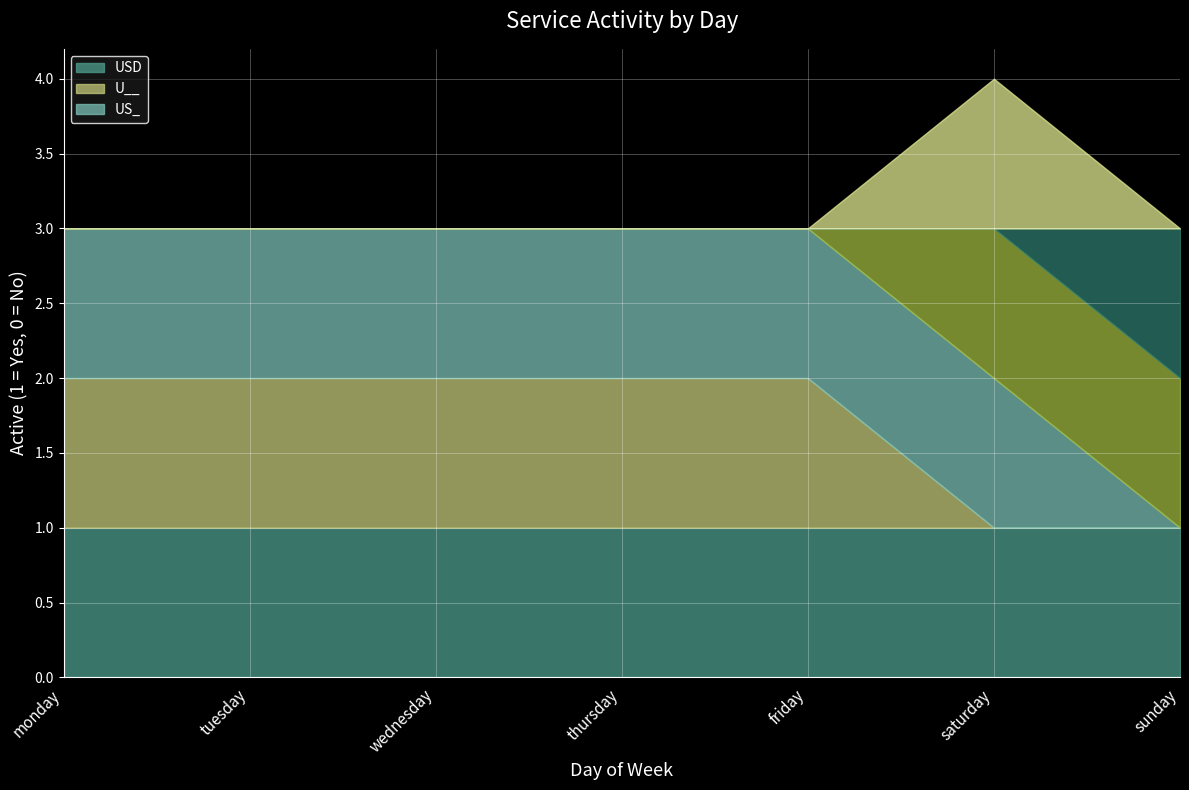

What is the label of the 5th point from the right?

wednesday